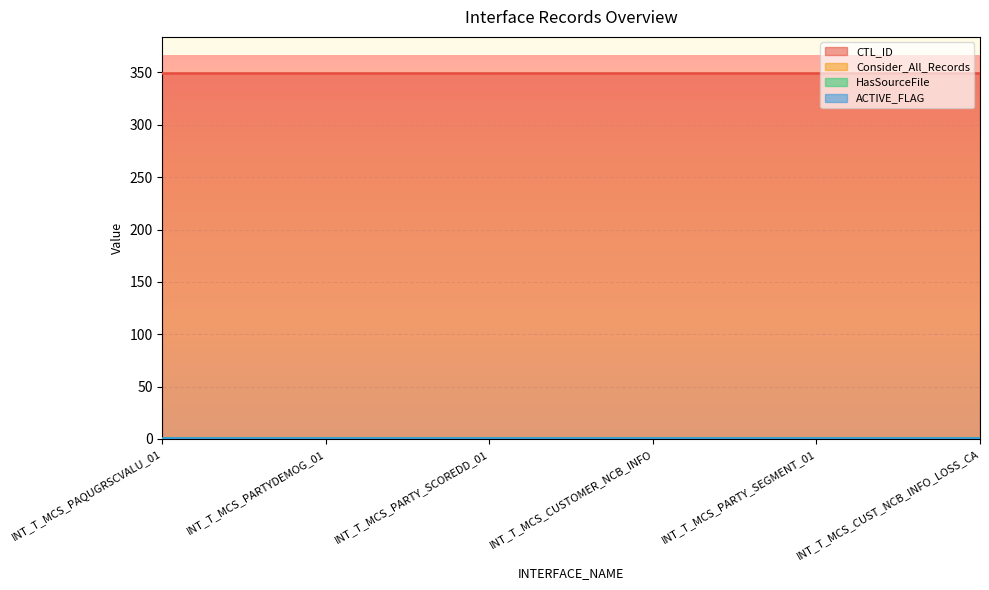

Is the value of ACTIVE_FLAG at INT_T_MCS_CUST_NCB_INFO_LOSS_CA greater than the value of HasSourceFile at INT_T_MCS_PARTY_SEGMENT_01?

No